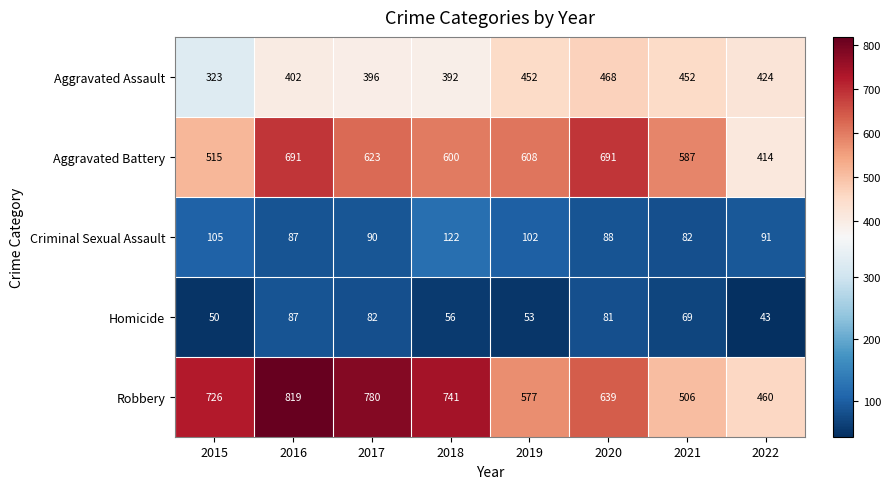

At 2015, list the series in order from smallest to largest.

Homicide, Criminal Sexual Assault, Aggravated Assault, Aggravated Battery, Robbery